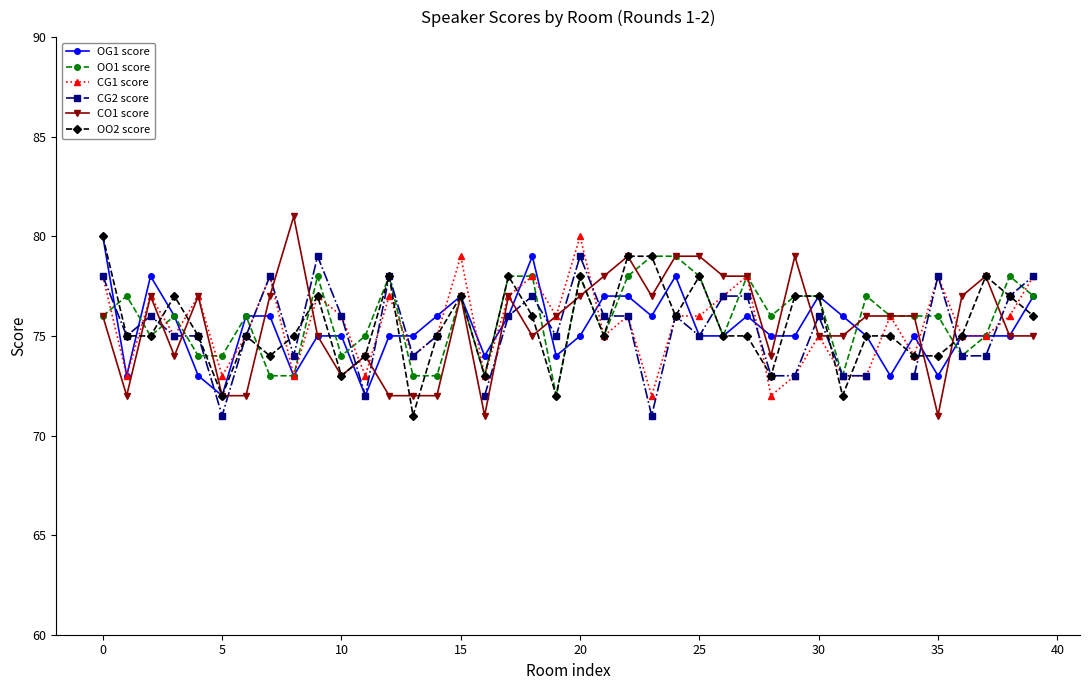

Is it true that OO1 score equals 125 at 0?

False